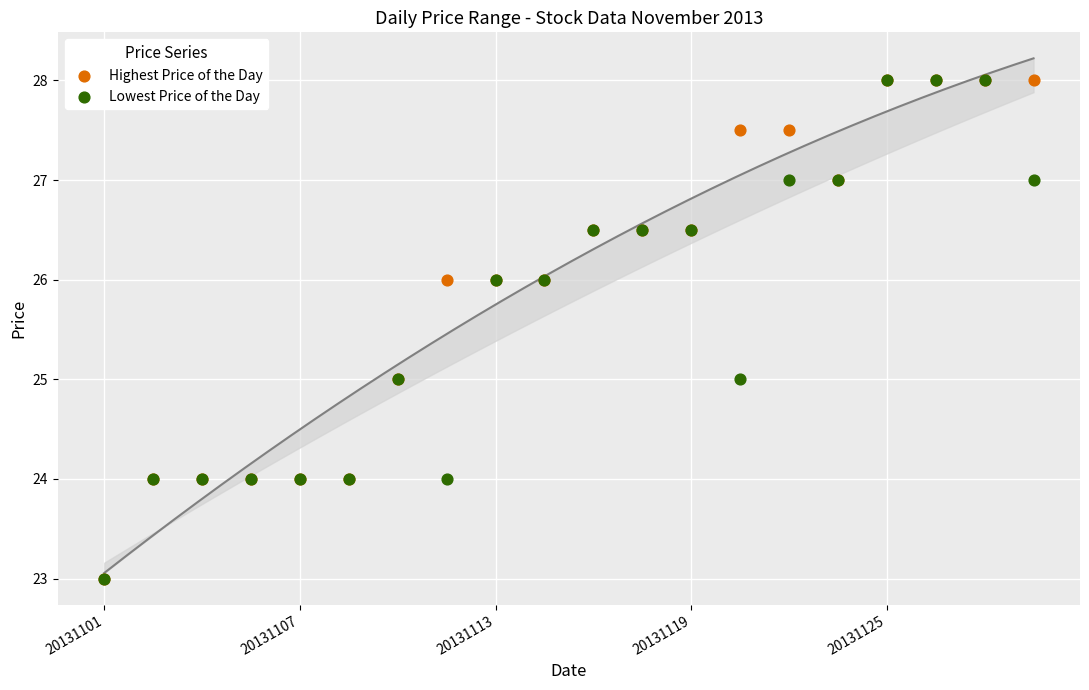

What are all the series names shown in the legend?

Highest Price of the Day, Lowest Price of the Day